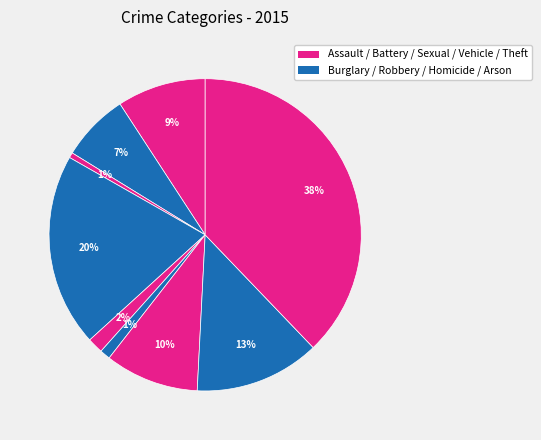

What is the smallest slice in the pie chart?

Arson